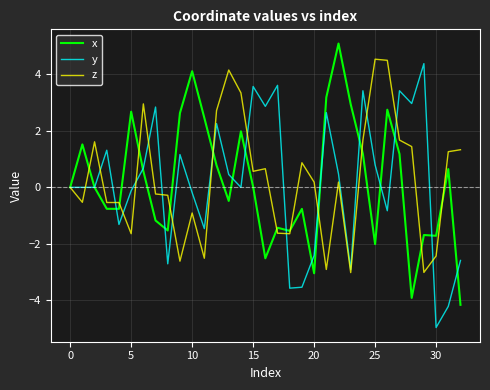

What is the greatest value displayed?

5.1